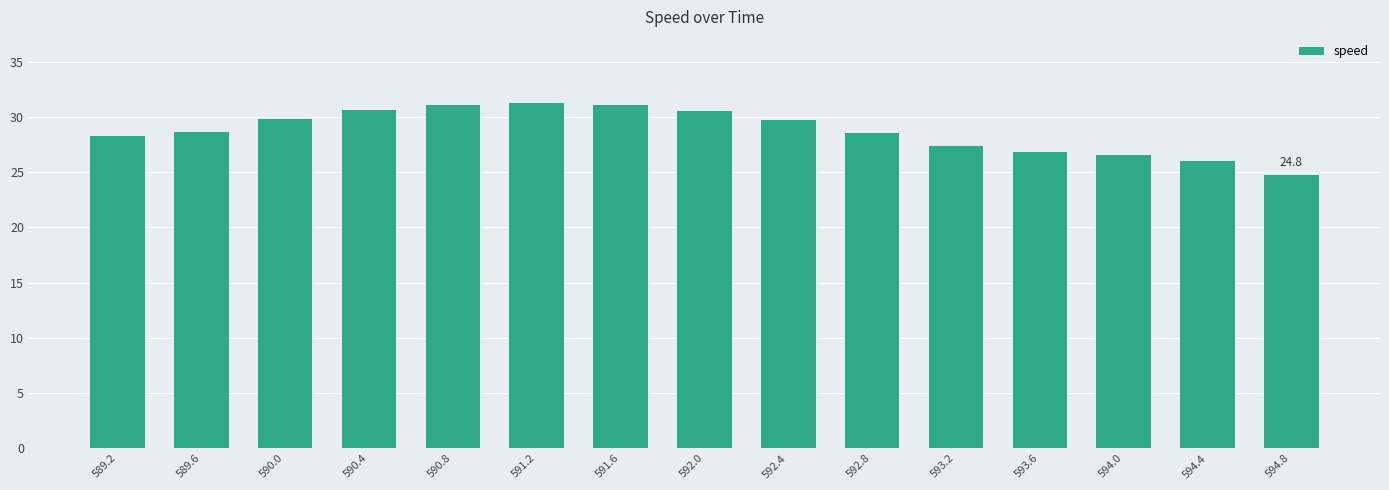

True or false: the data shows 29.7 at 592.4.

True